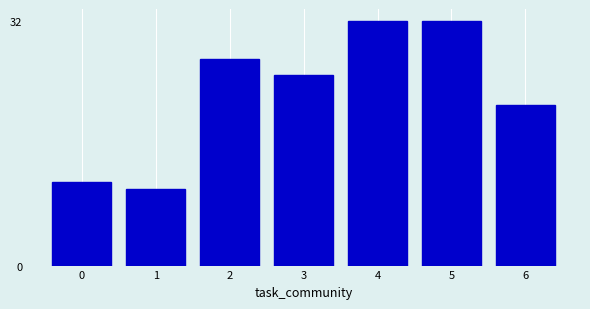

Reading left to right, transcribe all the data shown in this chart.

11	10	27	25	32	32	21